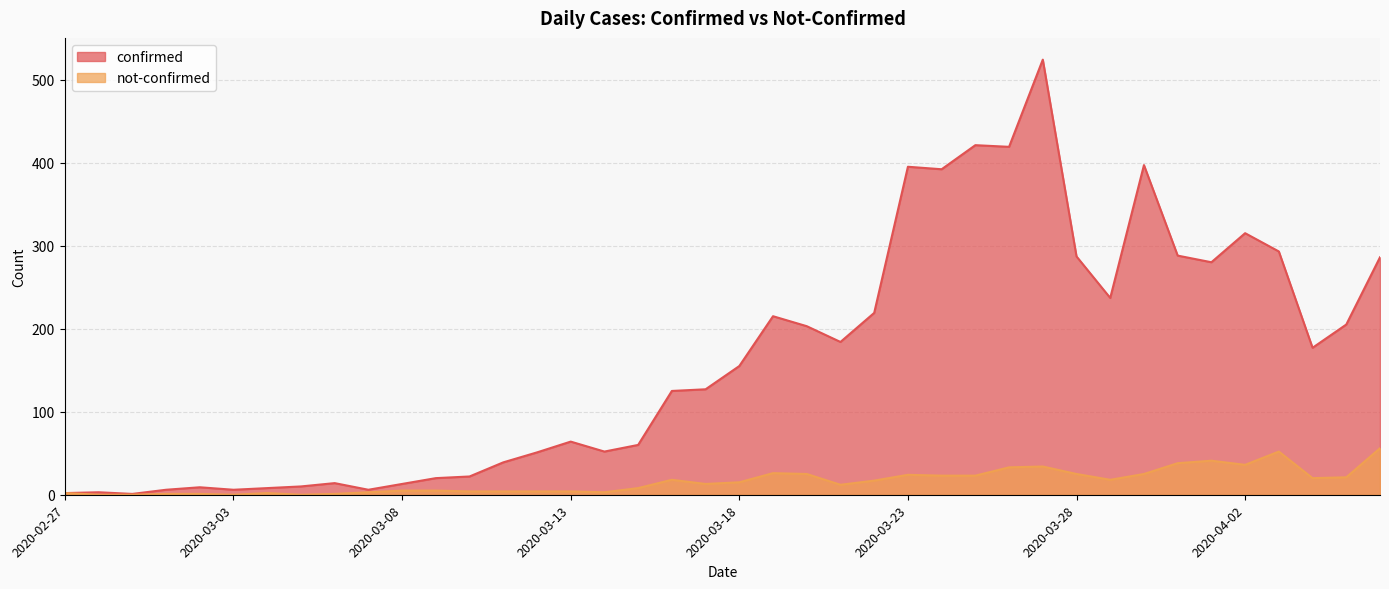

Reading right to left, extract all data points from this chart.

confirmed: 2020-04-06=286	2020-04-05=205	2020-04-04=177	2020-04-03=293	2020-04-02=315	2020-04-01=280	2020-03-31=288	2020-03-30=397	2020-03-29=237	2020-03-28=287	2020-03-27=524	2020-03-26=419	2020-03-25=421	2020-03-24=392	2020-03-23=395	2020-03-22=219	2020-03-21=184	2020-03-20=203	2020-03-19=215	2020-03-18=155	2020-03-17=127	2020-03-16=125	2020-03-15=60	2020-03-14=52	2020-03-13=64	2020-03-12=51	2020-03-11=39	2020-03-10=22	2020-03-09=20	2020-03-08=13	2020-03-07=6	2020-03-06=14	2020-03-05=10	2020-03-04=8	2020-03-03=6	2020-03-02=9	2020-03-01=6	2020-02-29=1	2020-02-28=3	2020-02-27=2
not-confirmed: 2020-04-06=56	2020-04-05=21	2020-04-04=20	2020-04-03=52	2020-04-02=36	2020-04-01=41	2020-03-31=38	2020-03-30=25	2020-03-29=18	2020-03-28=25	2020-03-27=34	2020-03-26=33	2020-03-25=23	2020-03-24=23	2020-03-23=24	2020-03-22=17	2020-03-21=12	2020-03-20=25	2020-03-19=26	2020-03-18=15	2020-03-17=13	2020-03-16=18	2020-03-15=8	2020-03-14=3	2020-03-13=4	2020-03-12=4	2020-03-11=4	2020-03-10=4	2020-03-09=5	2020-03-08=5	2020-03-07=3	2020-03-06=1	2020-03-05=0	2020-03-04=2	2020-03-03=0	2020-03-02=1	2020-03-01=1	2020-02-29=0	2020-02-28=0	2020-02-27=2